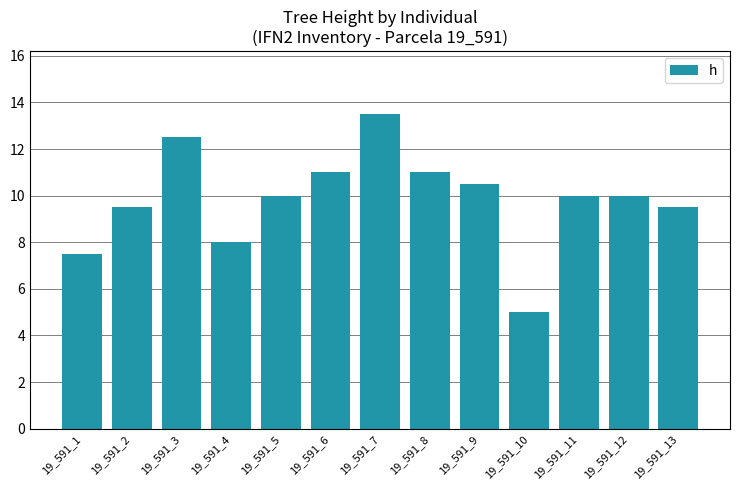

What is the maximum value shown in the chart?

13.5